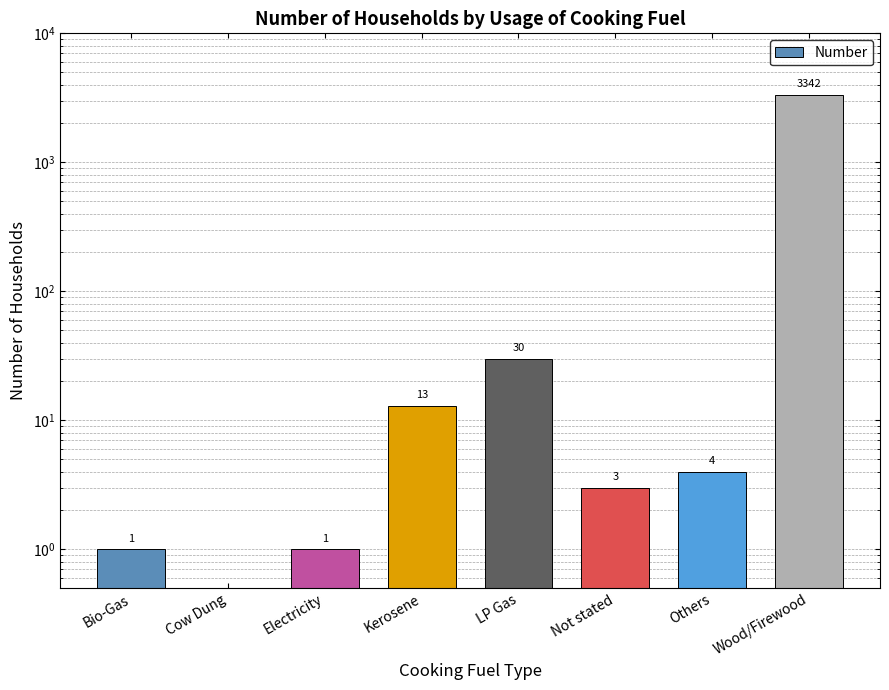

What is the maximum value shown in the chart?

3342